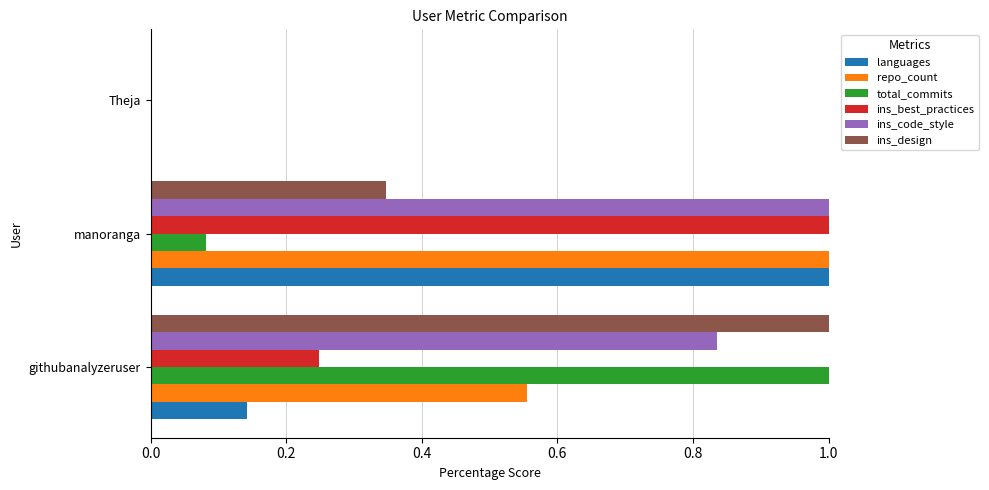

Which series has the largest total across all categories?

ins_code_style